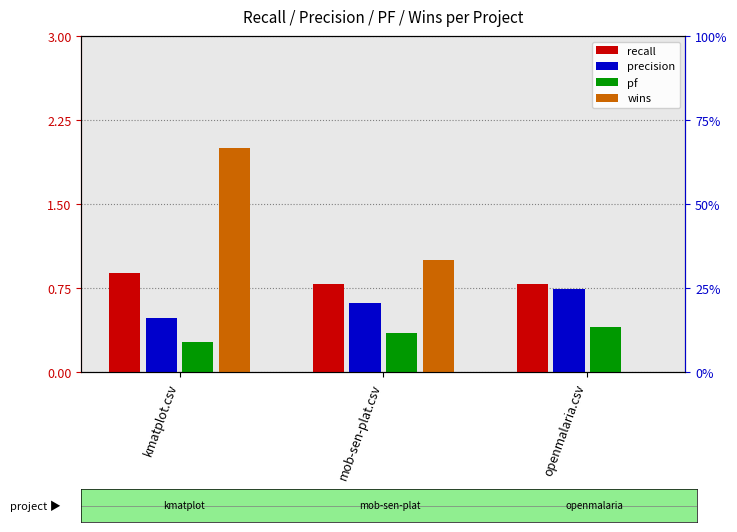

How many bars are there in each group?

4